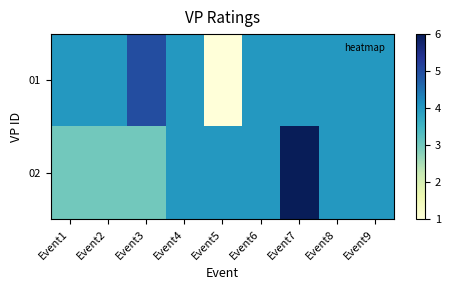

At Event1, list the series in order from largest to smallest.

01, 02